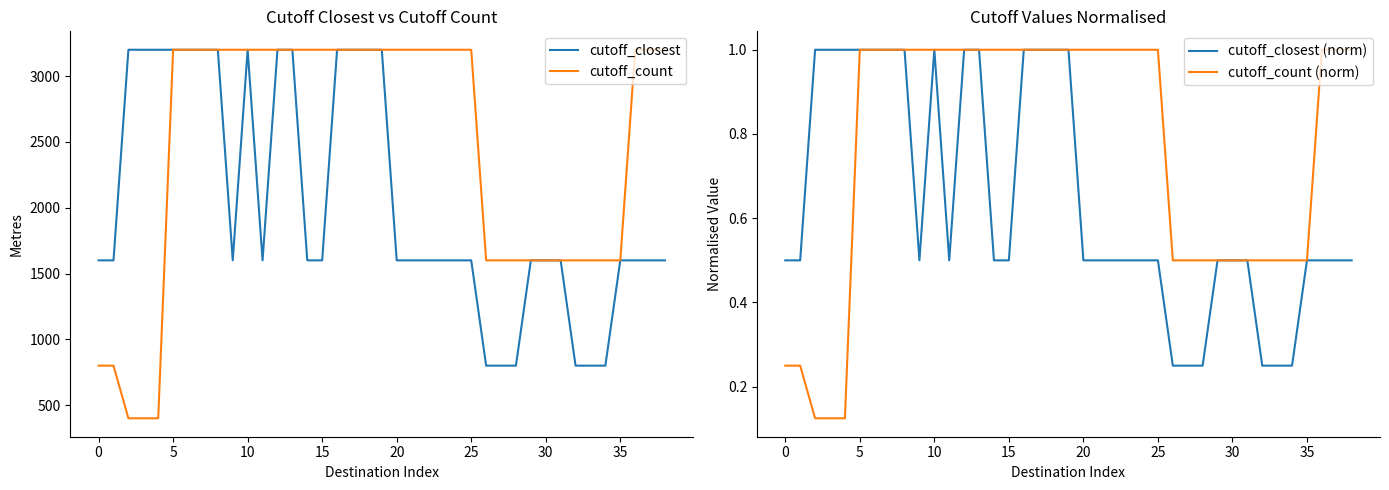

What are all the series names shown in the legend?

cutoff_closest, cutoff_count, cutoff_closest (norm), cutoff_count (norm)